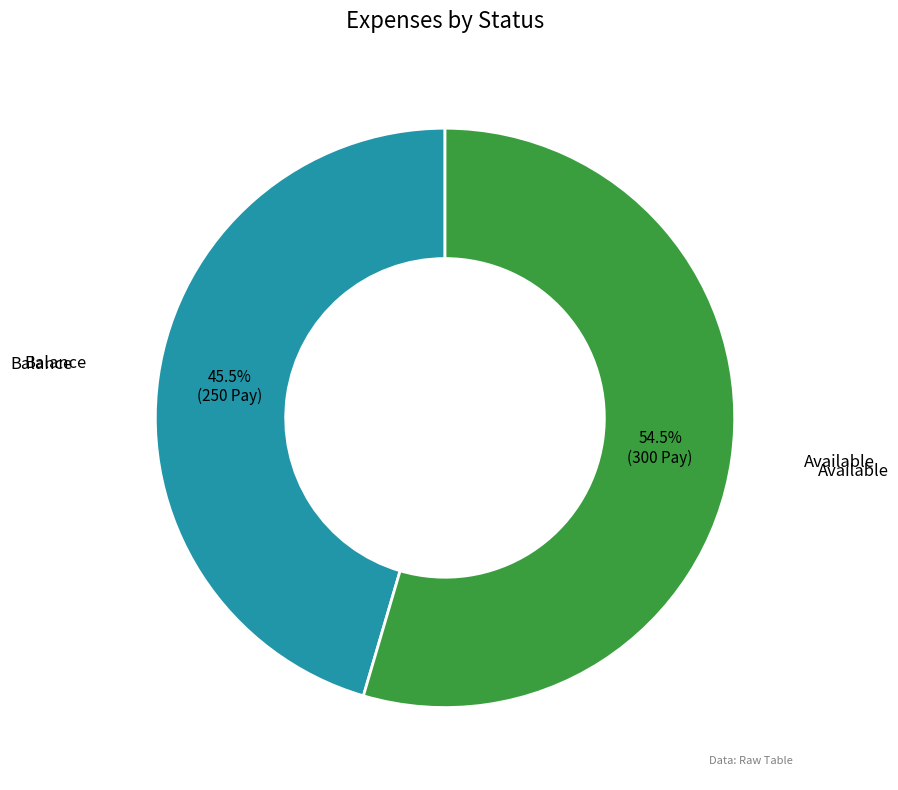

Is there any slice that represents more than half of the pie?

Yes